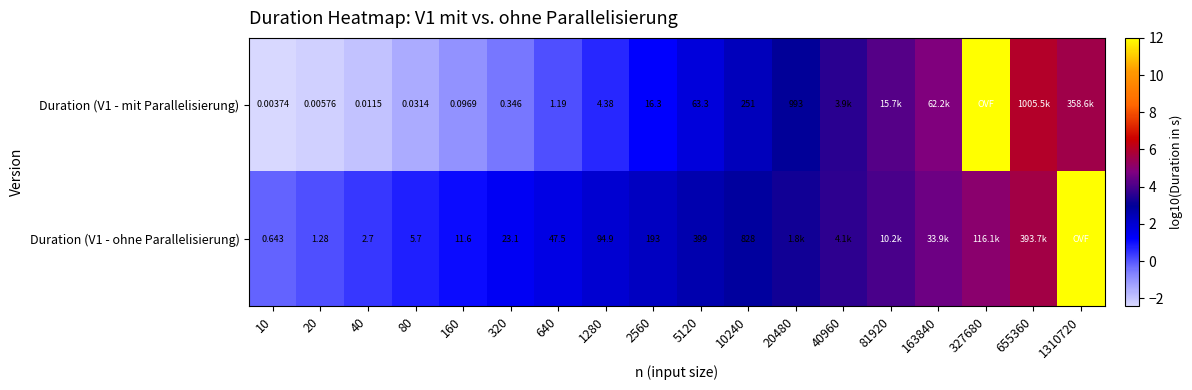

Which label corresponds to the largest value in the chart?

327680